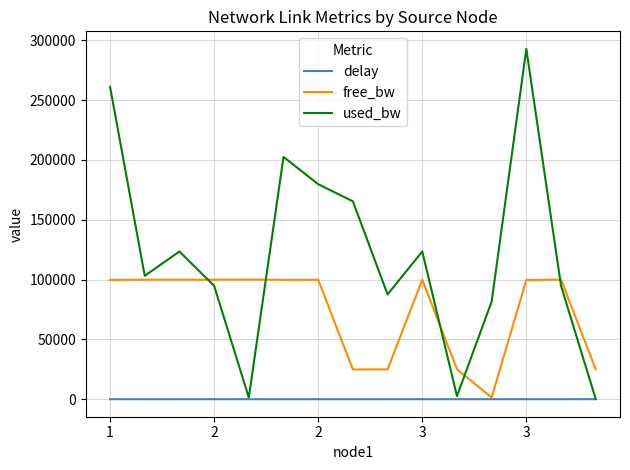

What is the highest value of the used_bw series?

292821.9